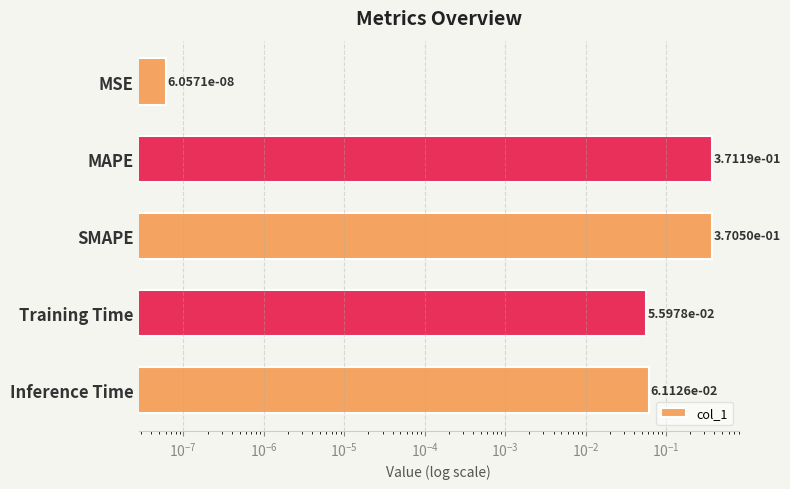

What is the average value?

0.2